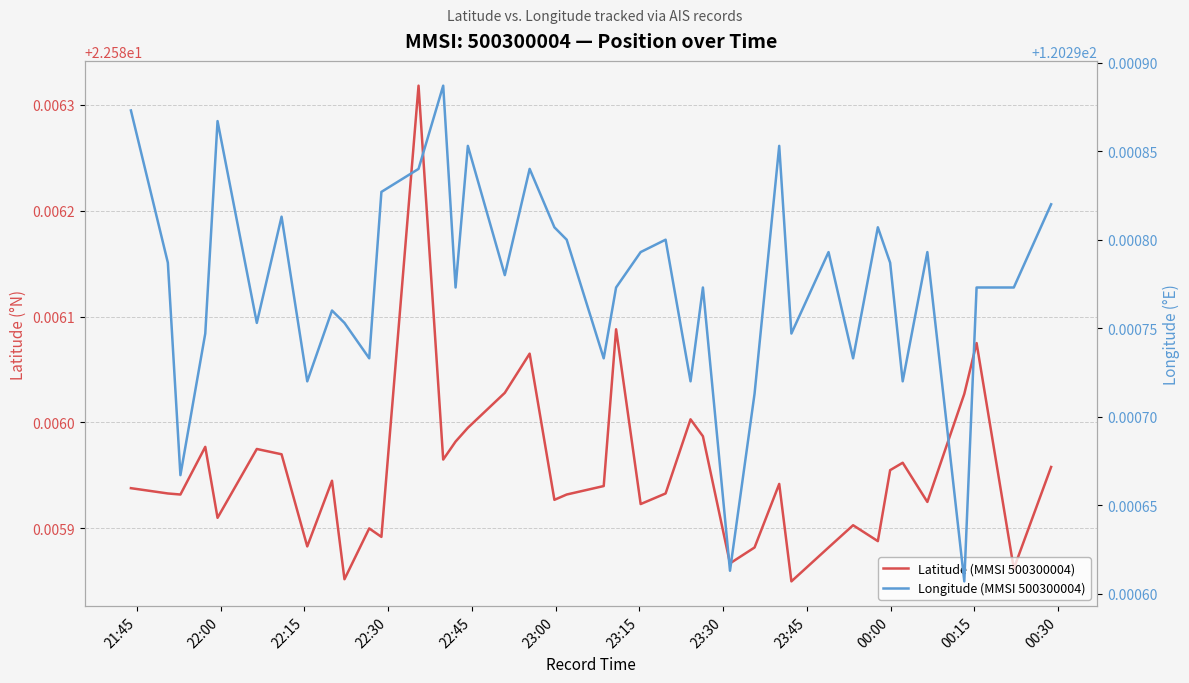

True or false: Longitude (MMSI 500300004) and Latitude (MMSI 500300004) cross at least once.

False